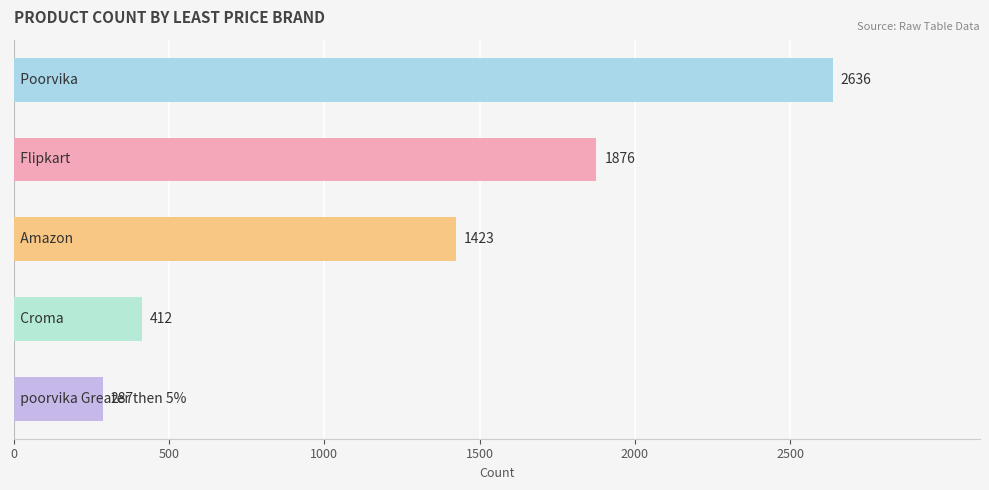

What is the value of the 2nd bar from the top?

1876